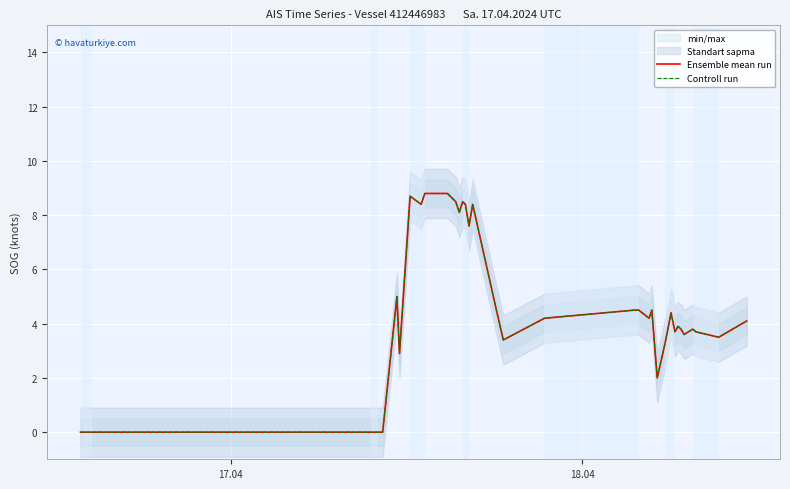

Rank the series by their maximum value, from lowest to highest.

Ensemble mean run, Controll run